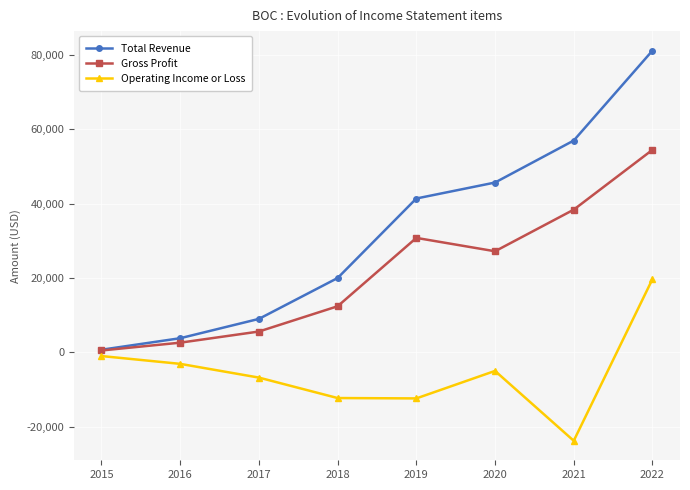

What is the difference between the Operating Income or Loss values at 2016 and 2018?

9200